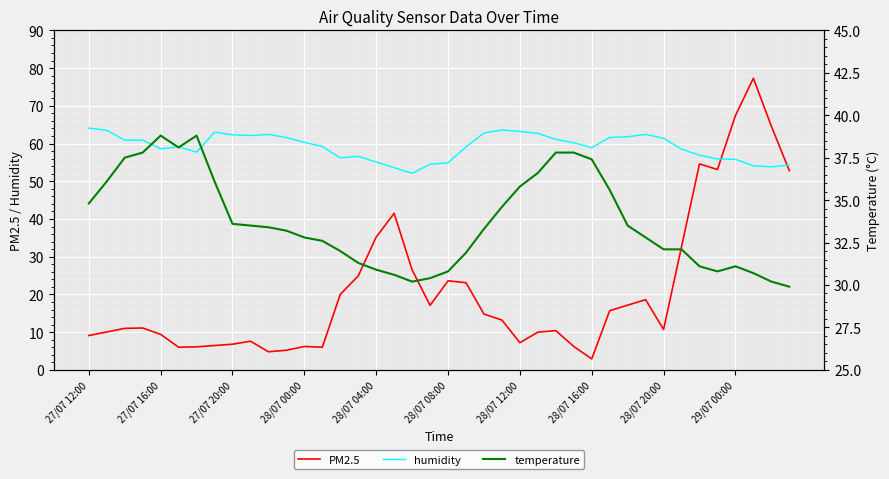

How many data points in PM2.5 are less than 13?

20